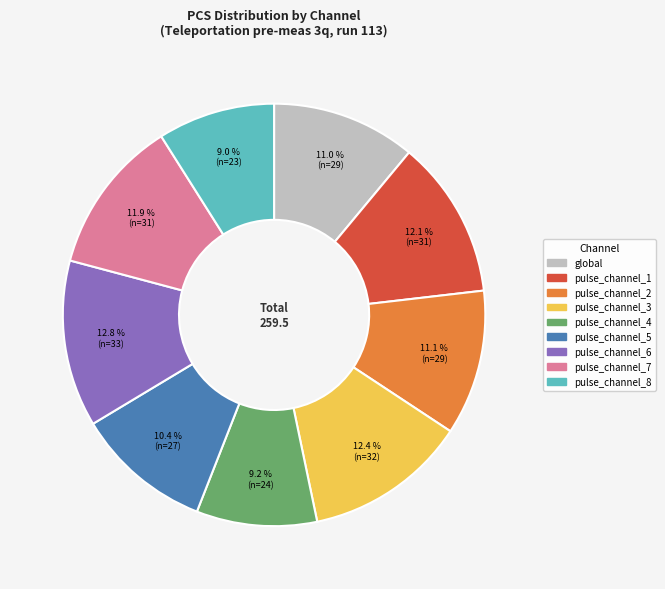

Is the sum of pulse_channel_5 and pulse_channel_7 greater than half?

No